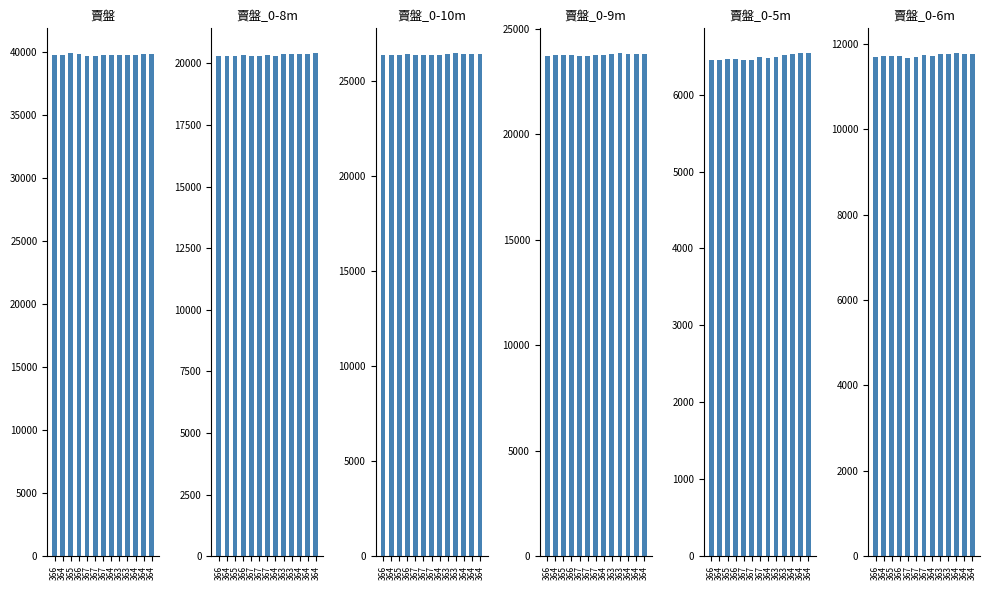

Where does the 賣盤 series first go above 39762?

365